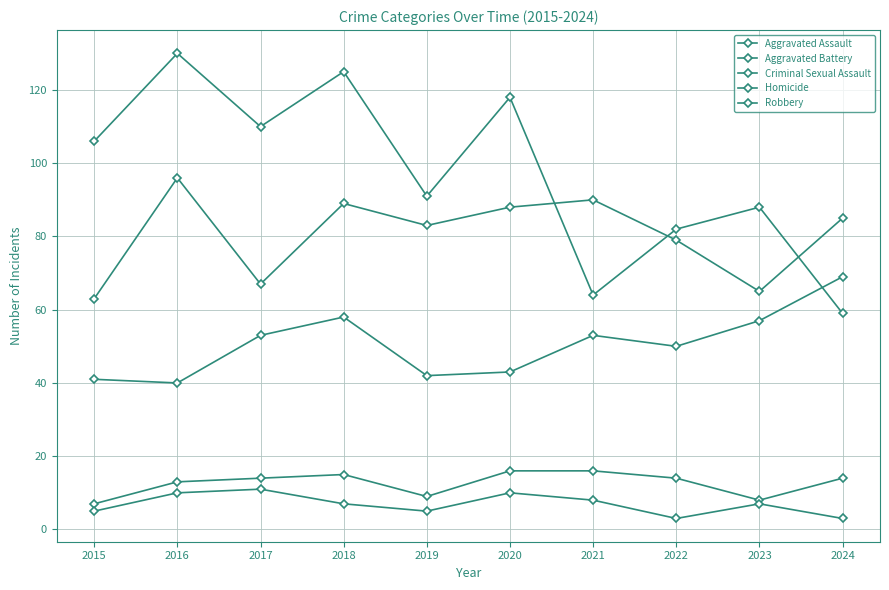

True or false: Homicide and Aggravated Assault cross at least once.

False